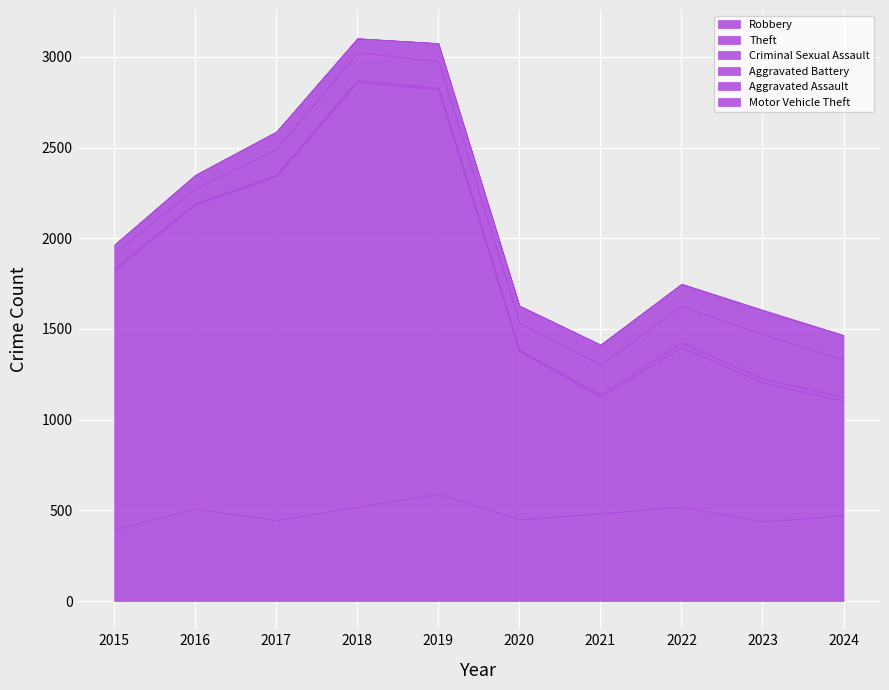

What is the value of the Motor Vehicle Theft point at the 2nd from the left?

4